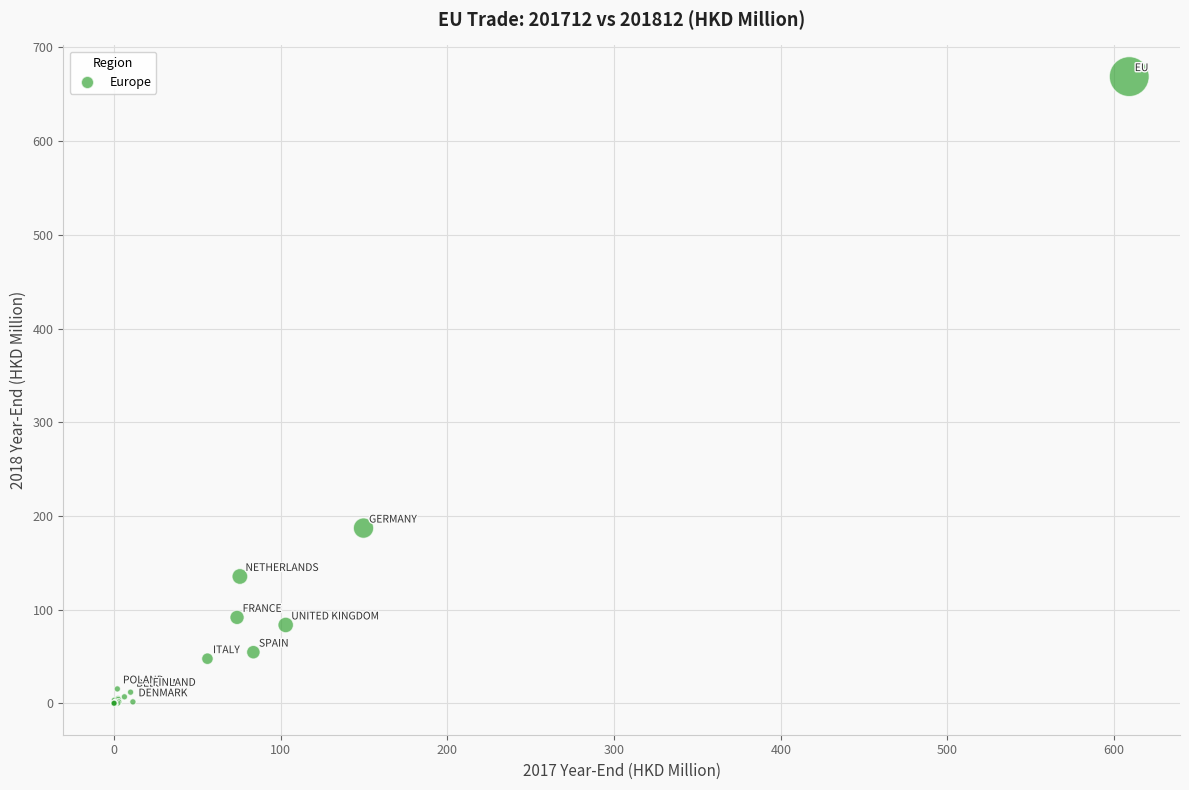

What Y value in the scatter plot is closest to 334?

187.1